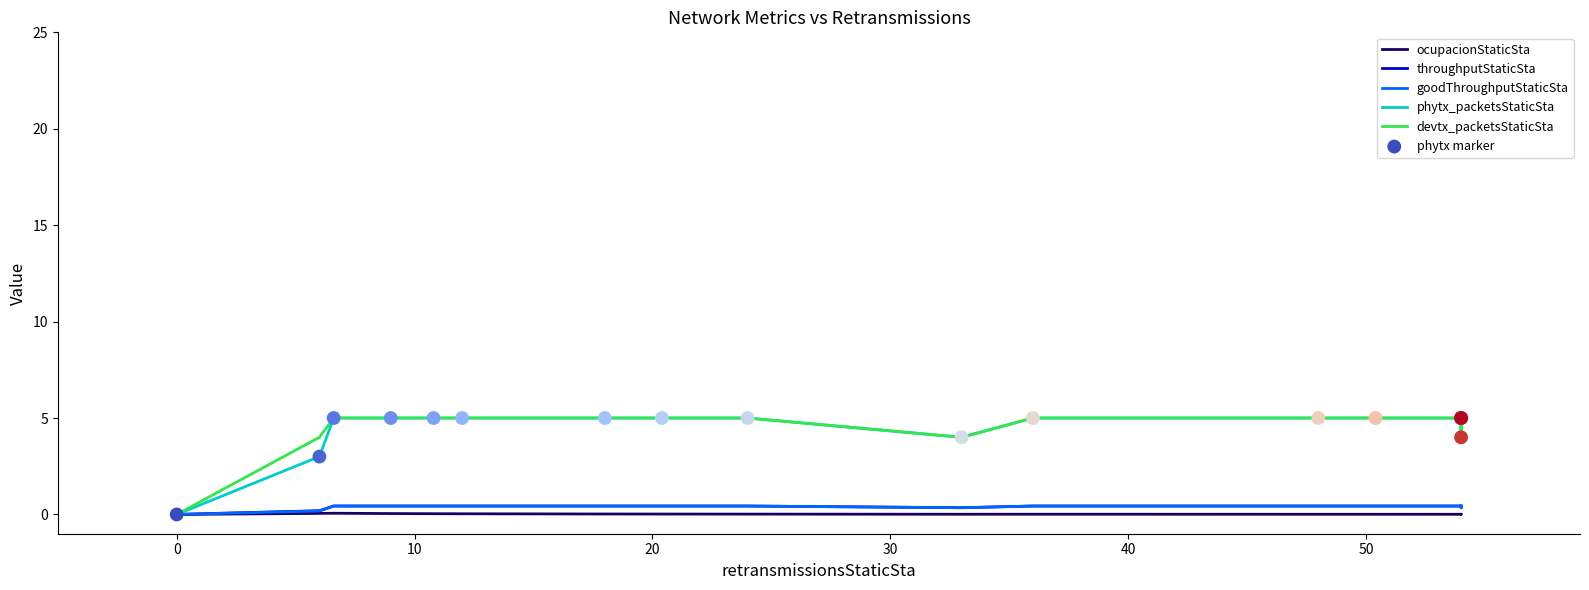

At which category is the sum across all series the highest?

10